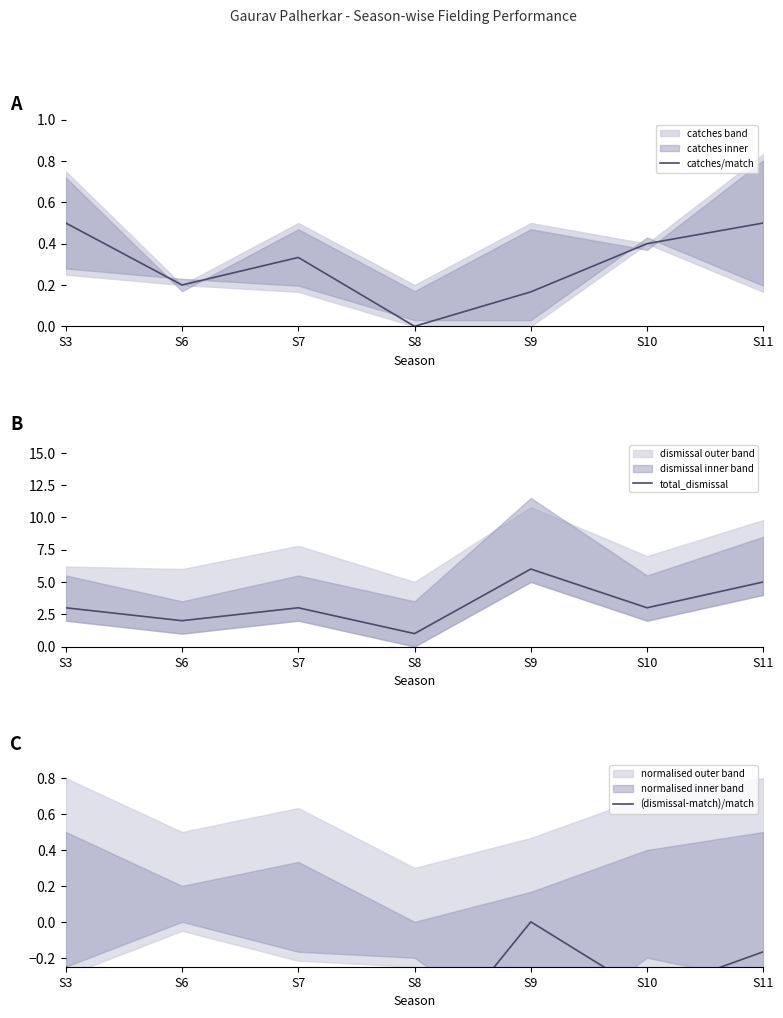

True or false: total_dismissal has a value of 1.4 at S8.

False